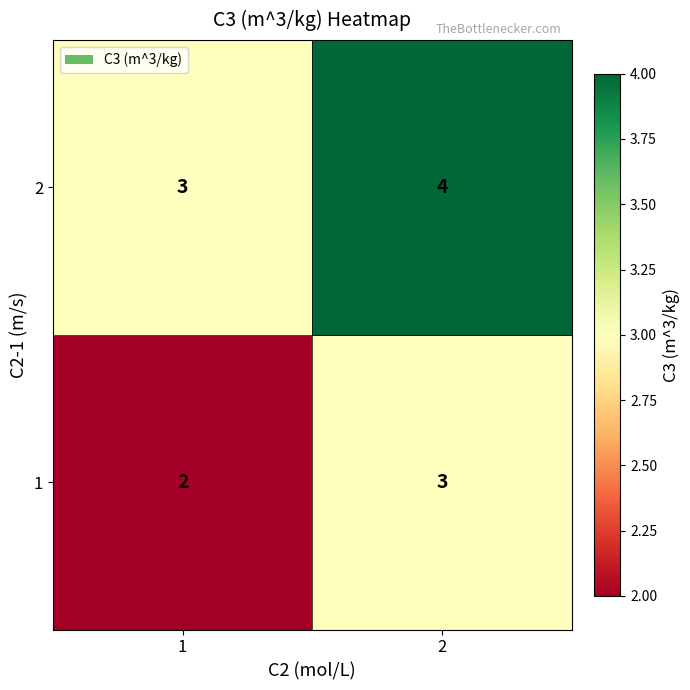

Rank the series at 1 from highest to lowest value.

2, 1